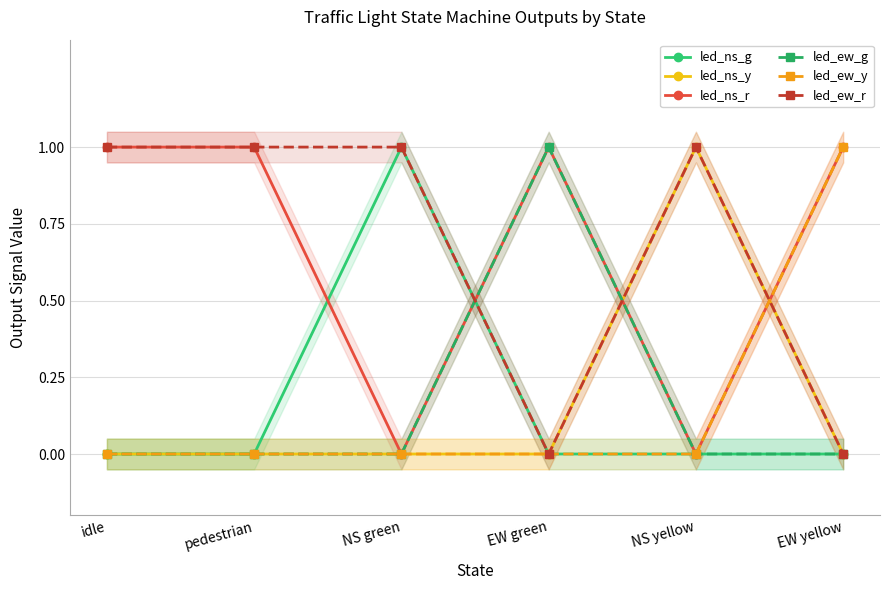

True or false: led_ew_g has more than 0 interior local peaks.

True